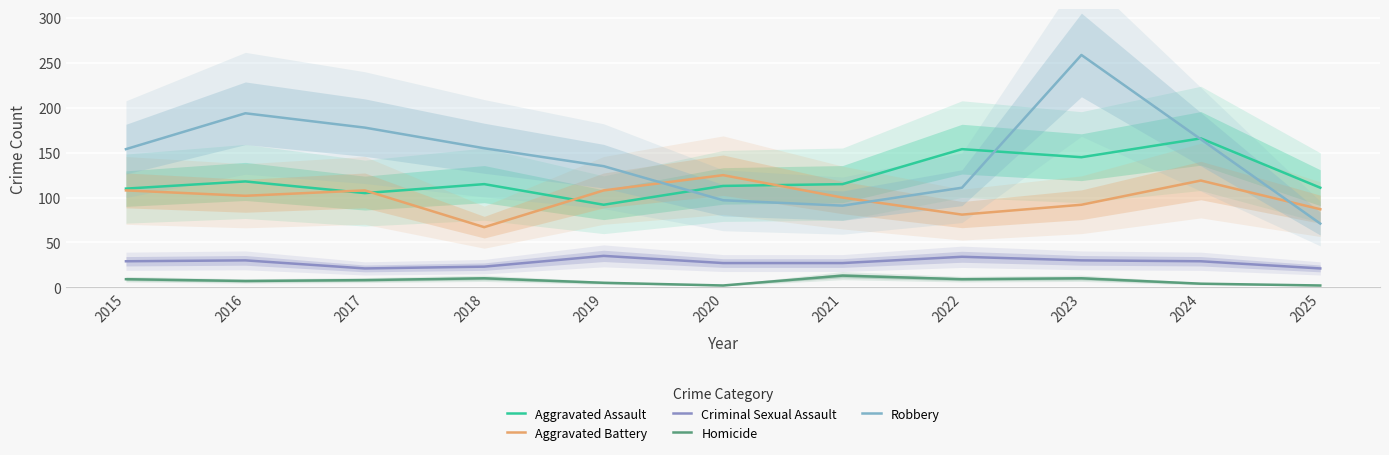

Which series has the largest range (max minus min)?

Robbery